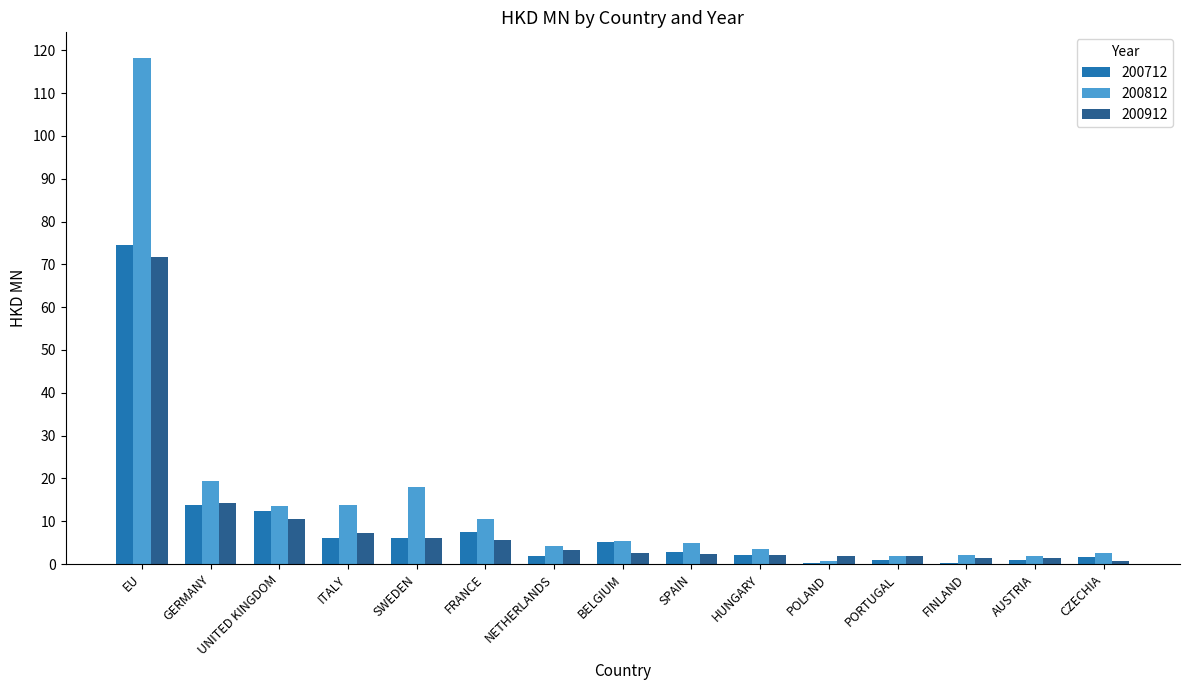

Where is 200812 nearest to the value 59?

GERMANY